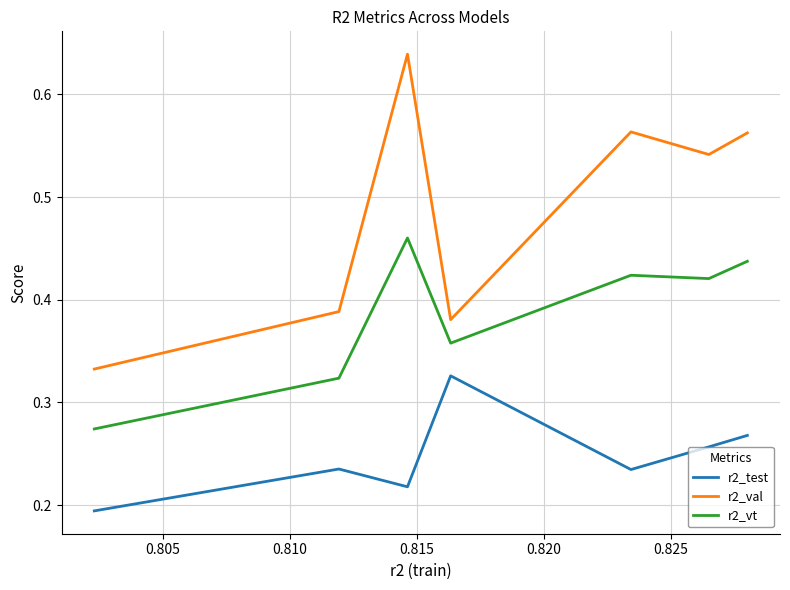

List the series in order of their peak value, highest first.

r2_val, r2_vt, r2_test